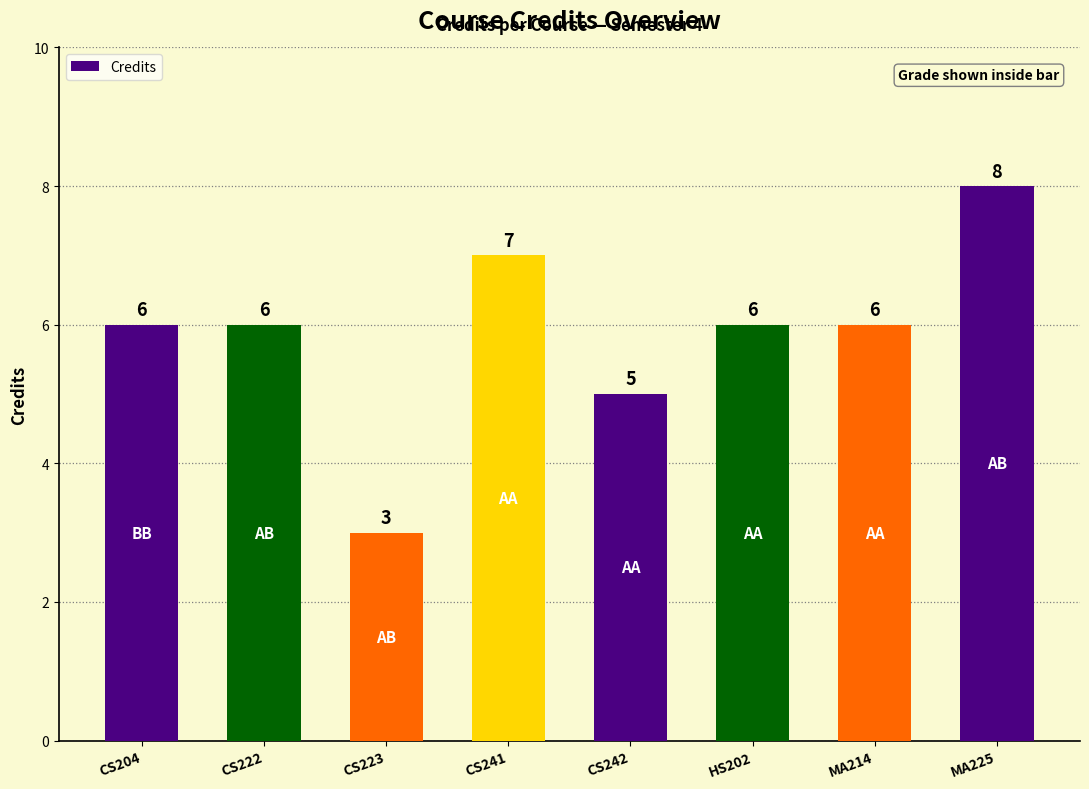

What is the ratio of the value at CS222 to the value at CS242?

1.2